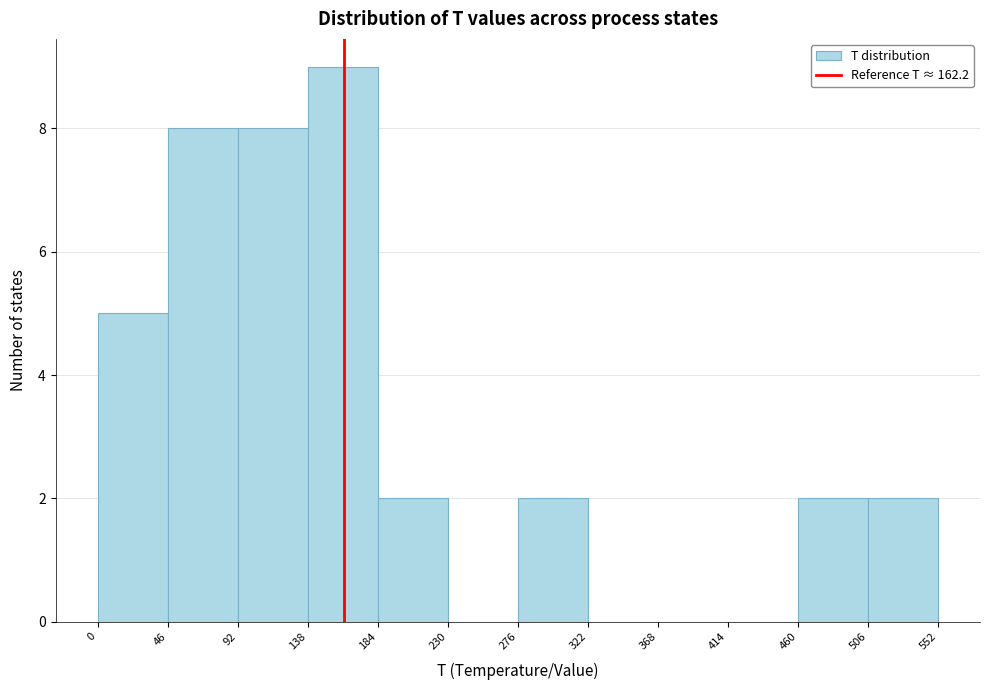

Over which range of the x-axis is the bar tallest?

138 to 184